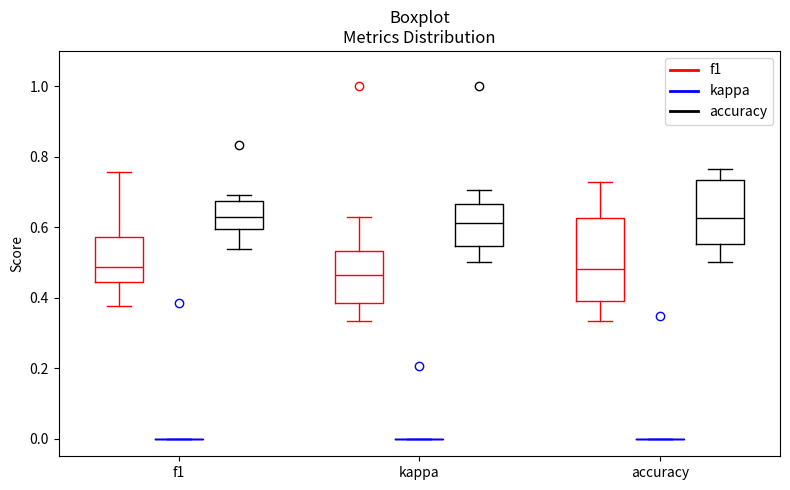

Where does the upper whisker of the box for accuracy (accuracy) end on the y-axis? The values are not printed on the chart, so give them approximately, as read against the axis.

0.76